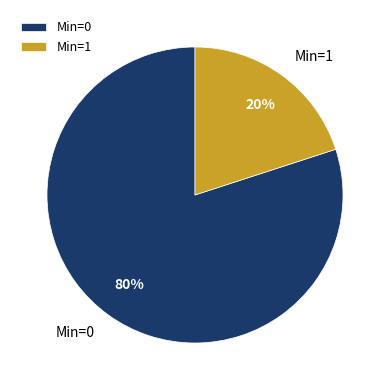

The Min=0 slice represents 80% of the pie. True or false?

True